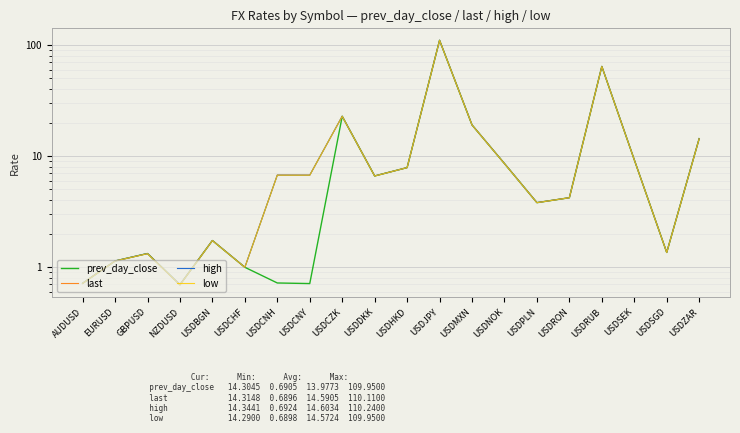

At which label is high closest to 55?

USDRUB